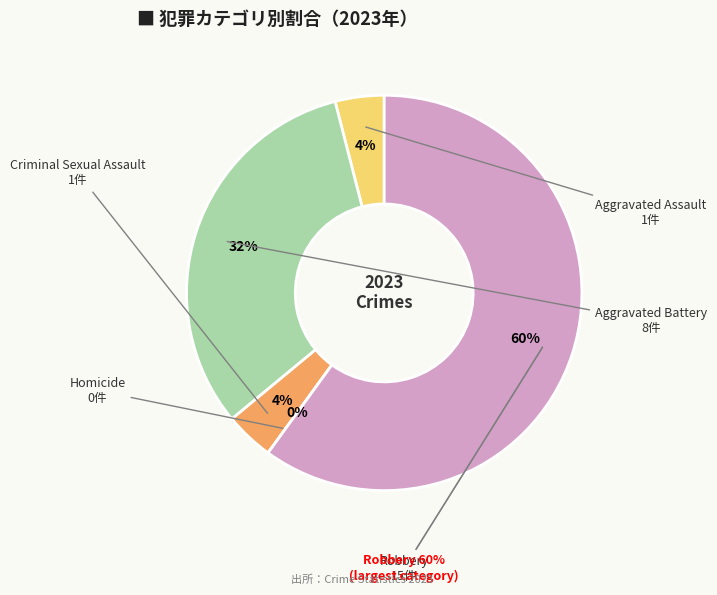

Rank the categories by value from lowest to highest.

Homicide, Aggravated Assault, Criminal Sexual Assault, Aggravated Battery, Robbery